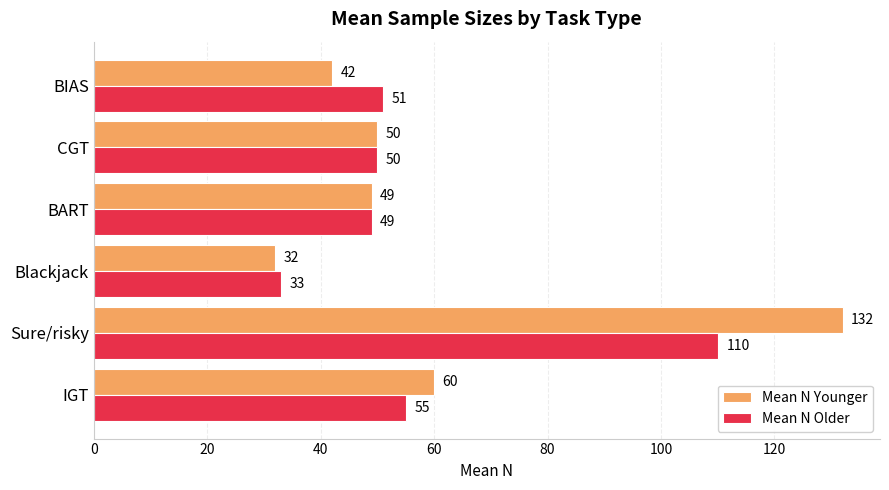

What is the difference between the second highest and second lowest values in the Mean N Younger series?

18